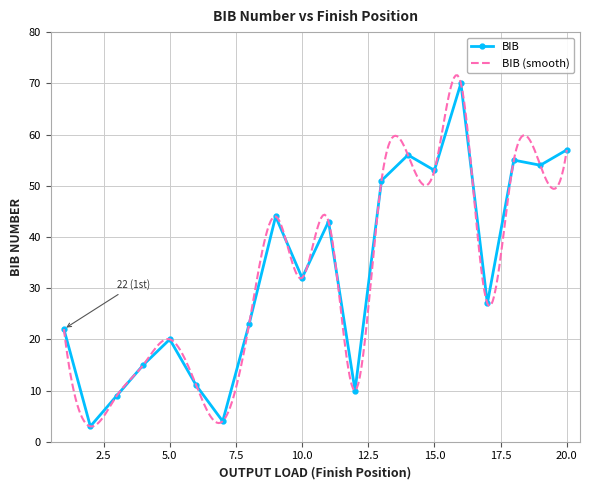

How many lines are shown in the chart?

1